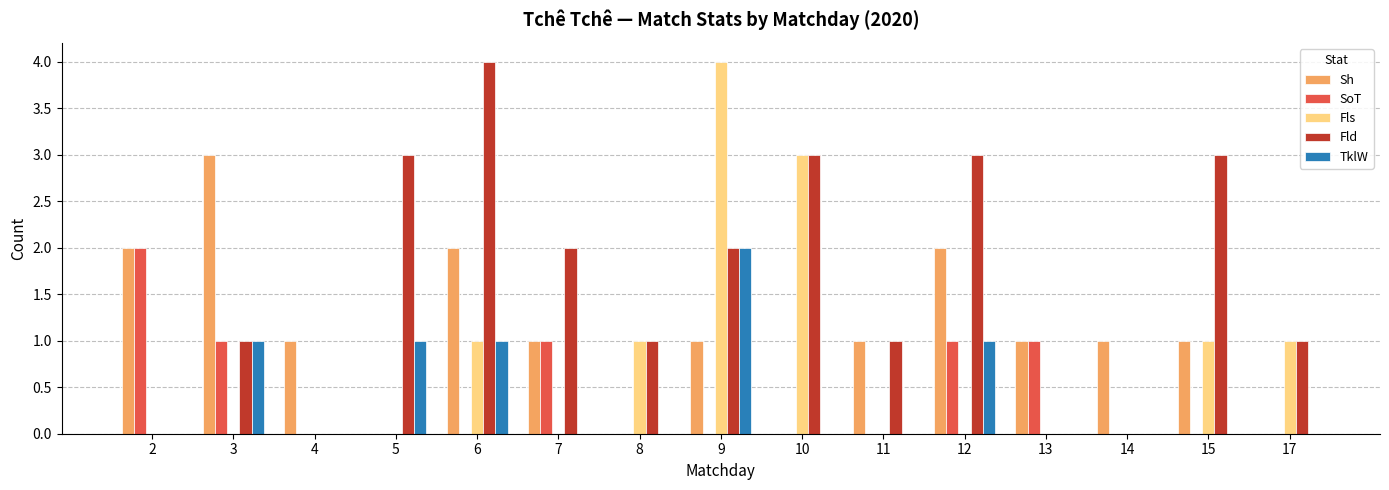

At which category is the sum across all series the highest?

9